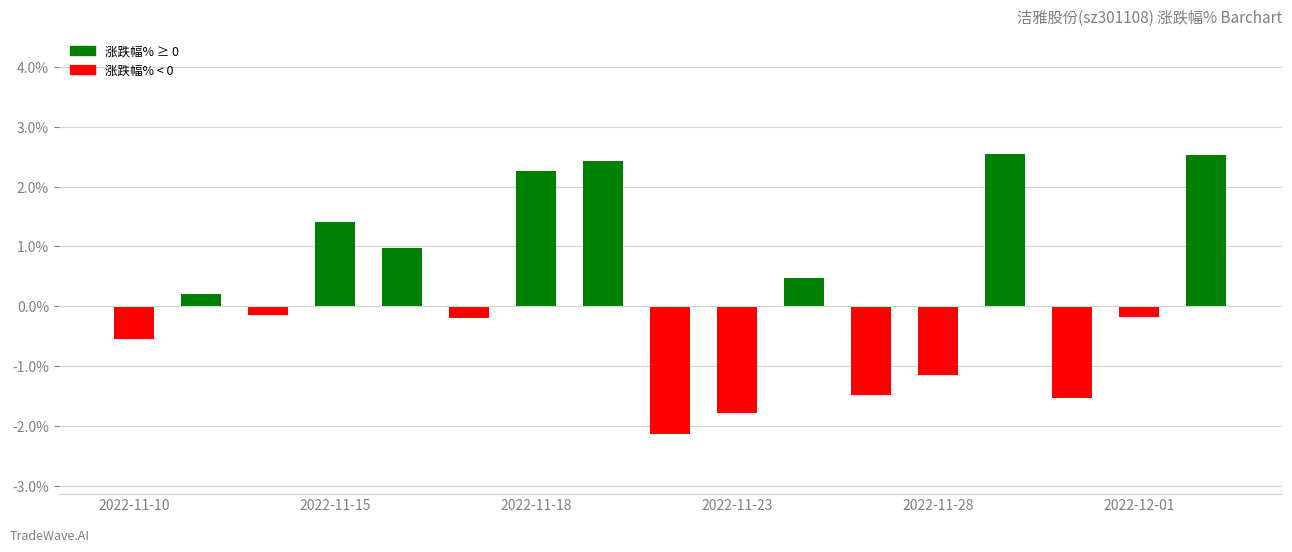

What is the difference between the second highest and minimum values?

4.7